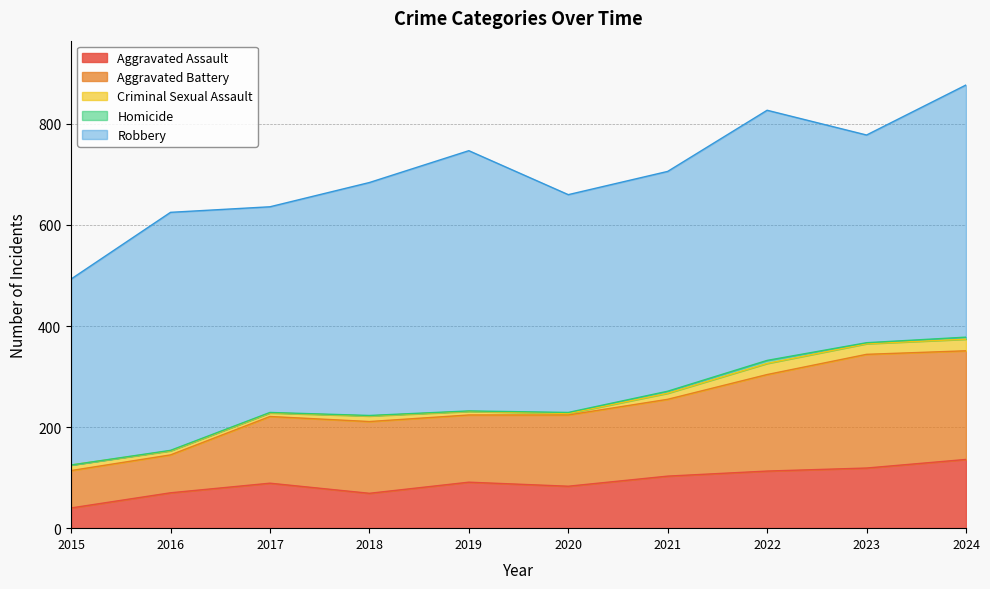

What is the sum of all Aggravated Battery values?

1480